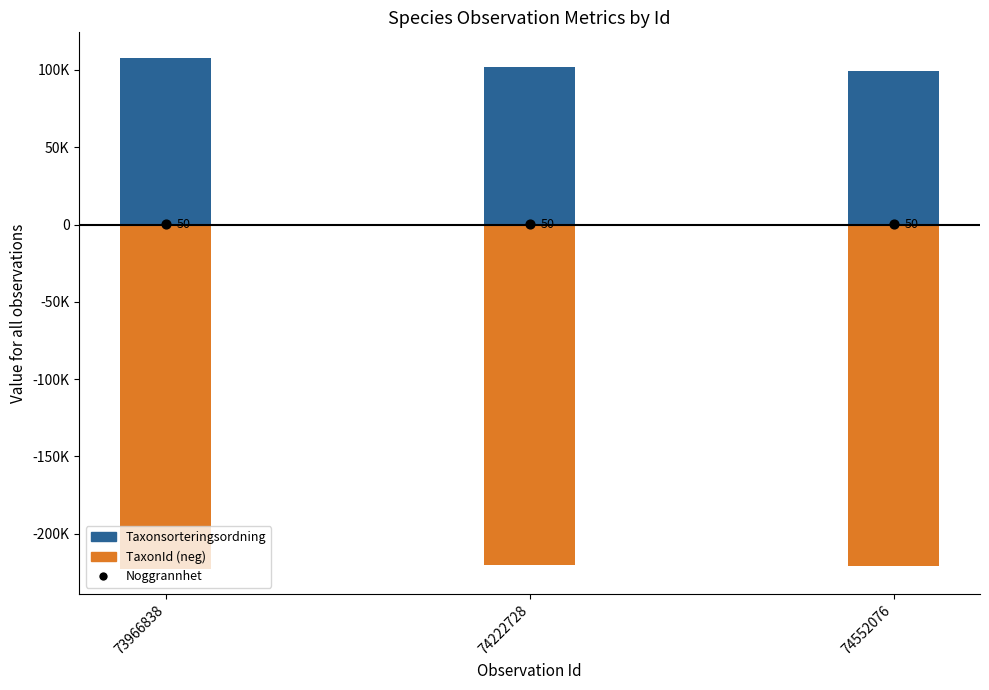

What is the total value across all series at 74552076?

-121787